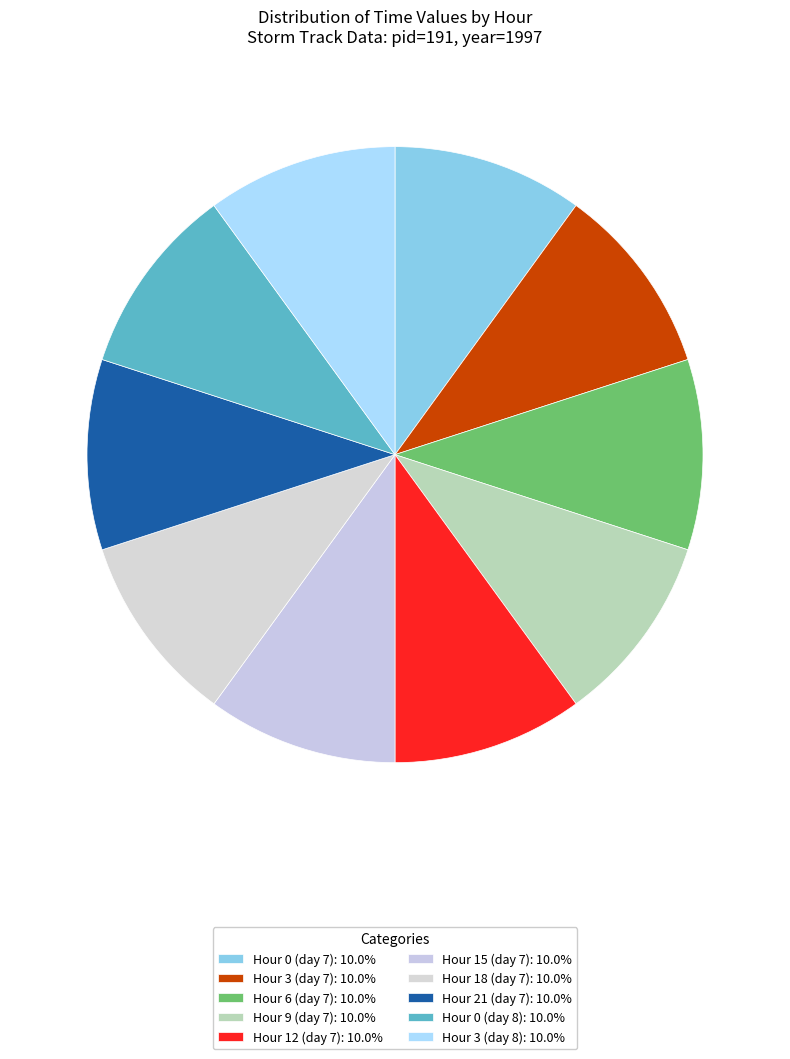

How many slices are in this pie chart?

10